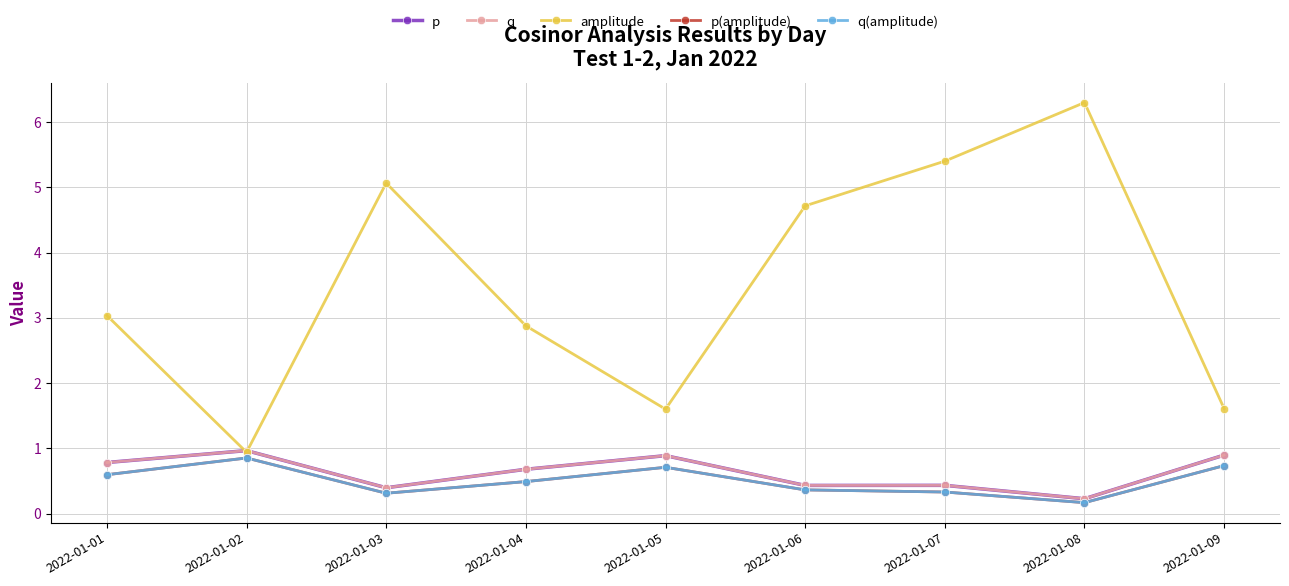

Does the chart have visible grid lines?

Yes